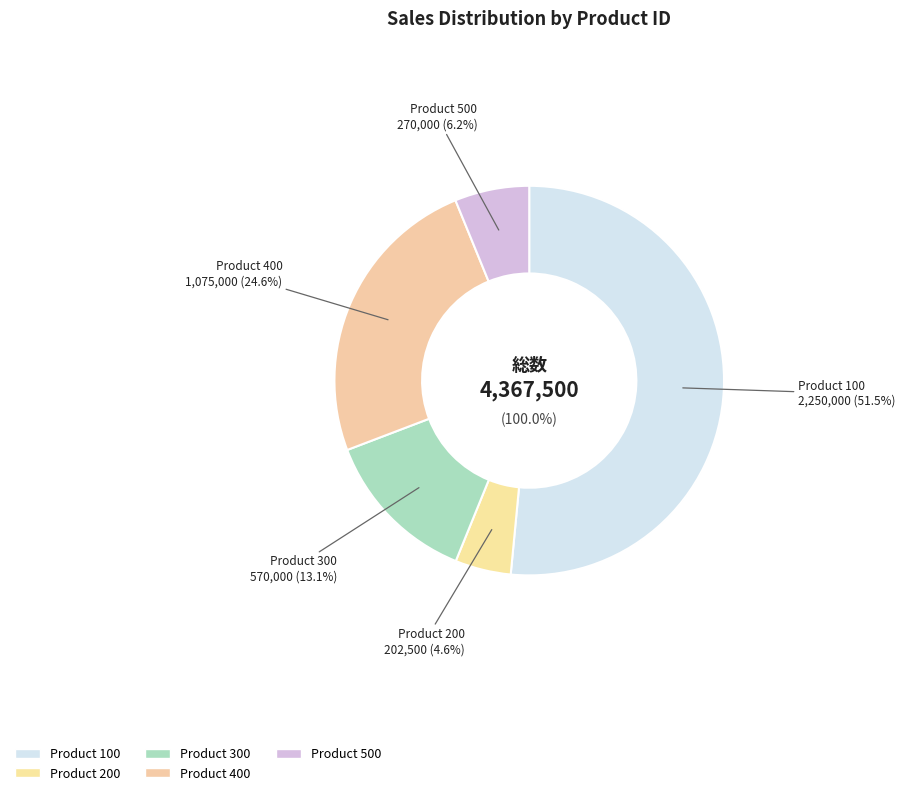

What is the largest slice in the pie chart?

100